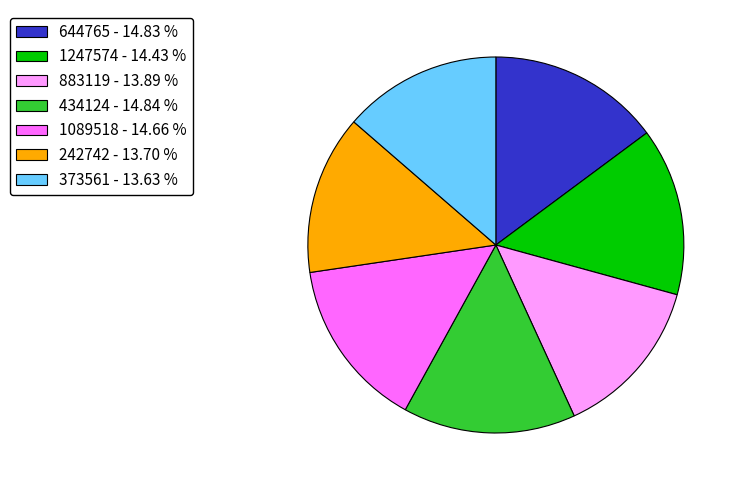

Is there any slice that represents more than half of the pie?

No